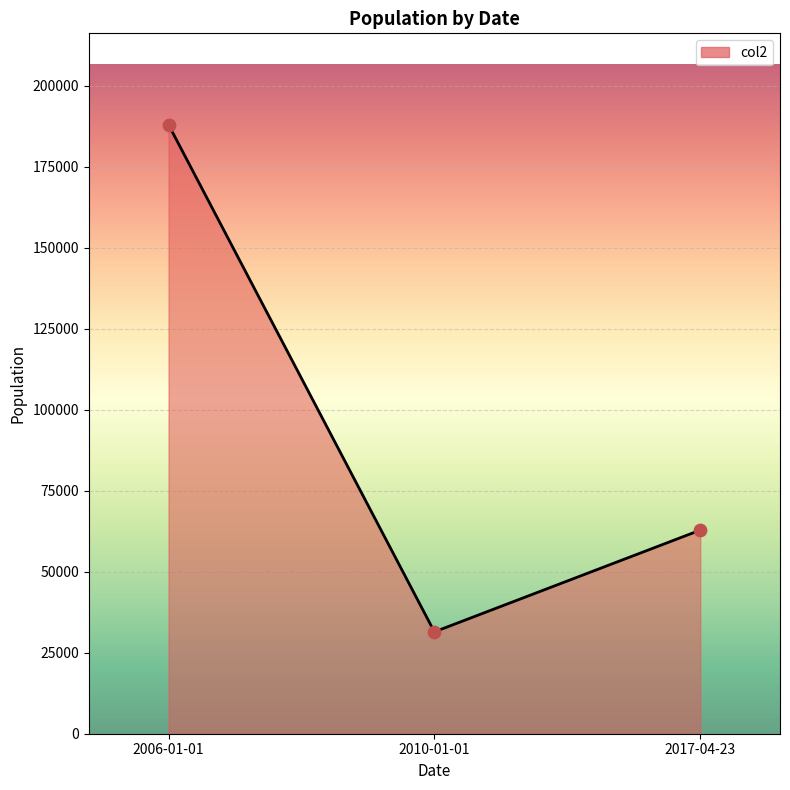

Between 2017-04-23 and 2006-01-01, which is larger?

2006-01-01